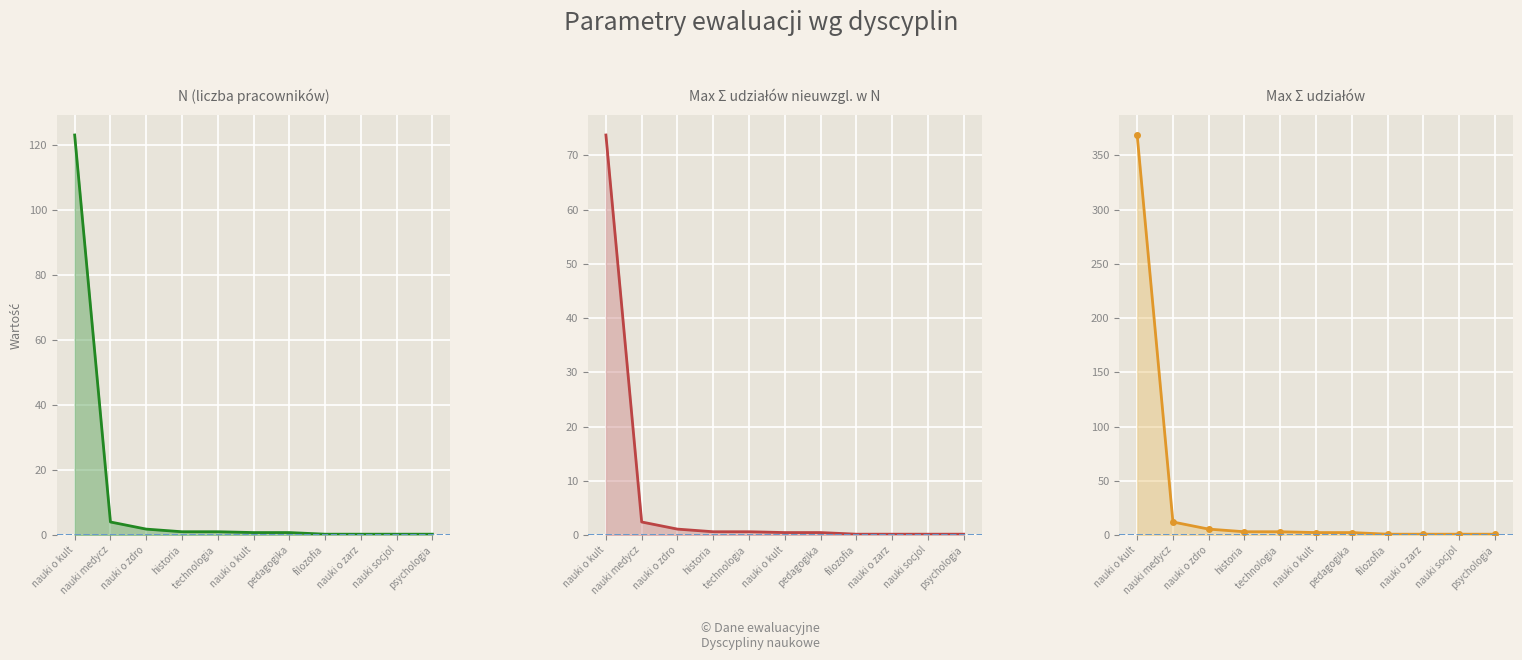

At which label does N reach its peak?

nauki o kult